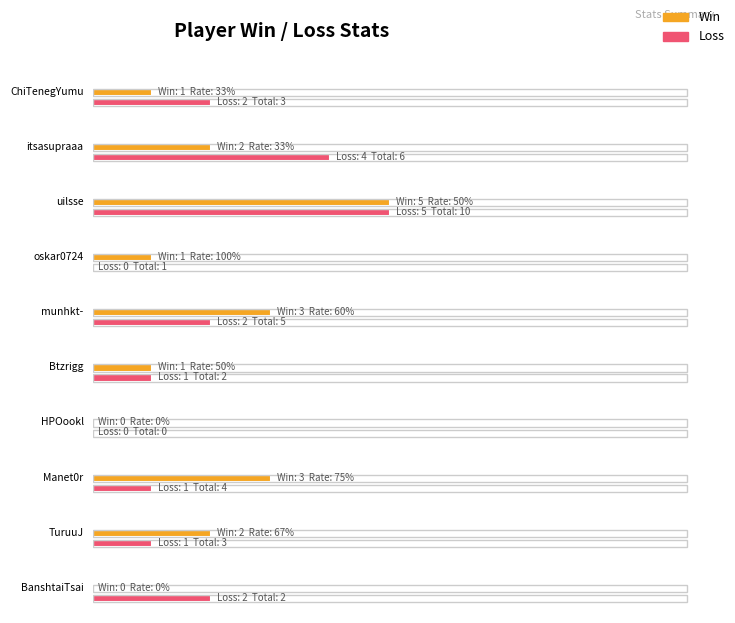

What is the average value of the Loss series?

2